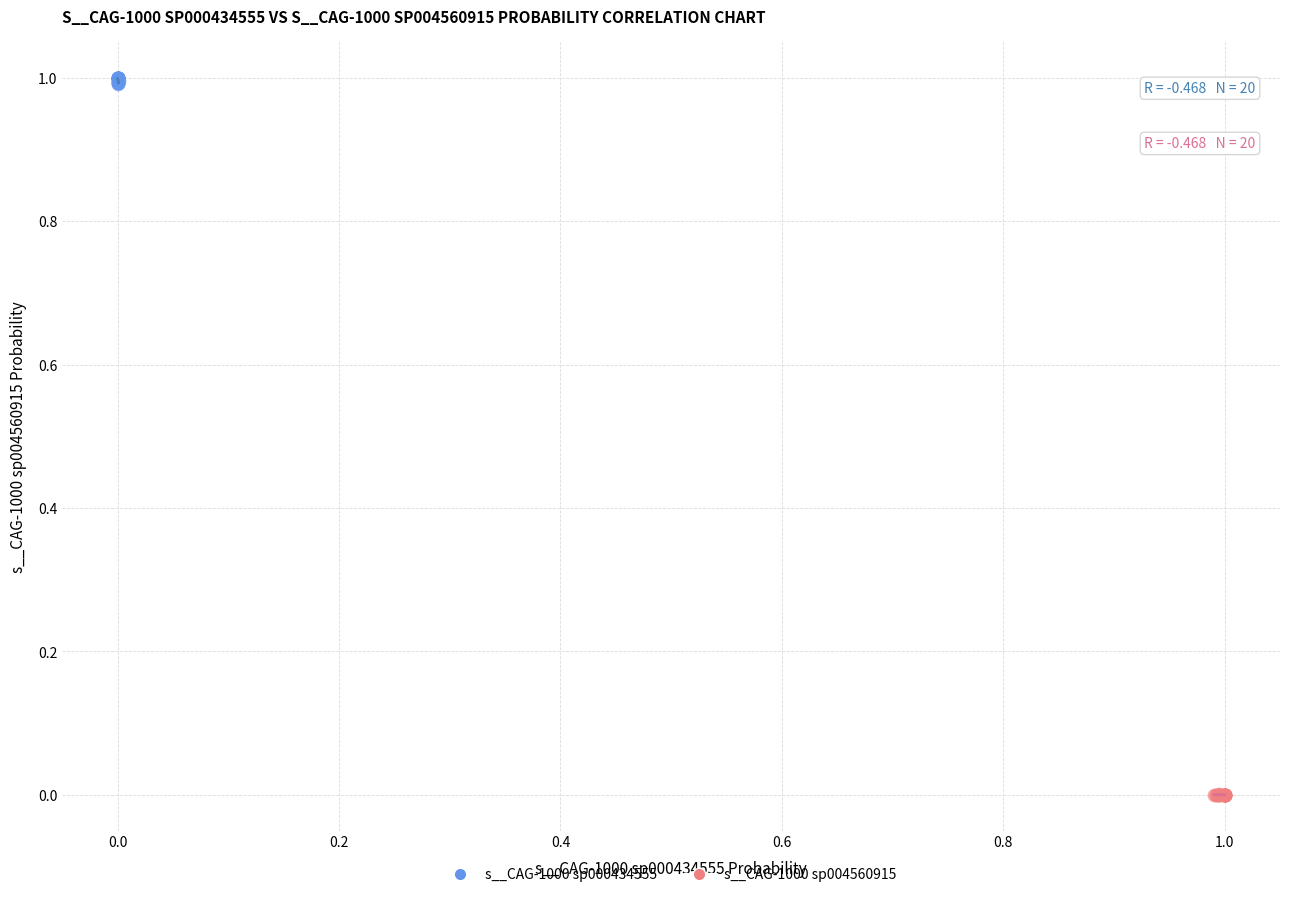

Which series reaches the minimum Y coordinate?

s__CAG-1000 sp004560915